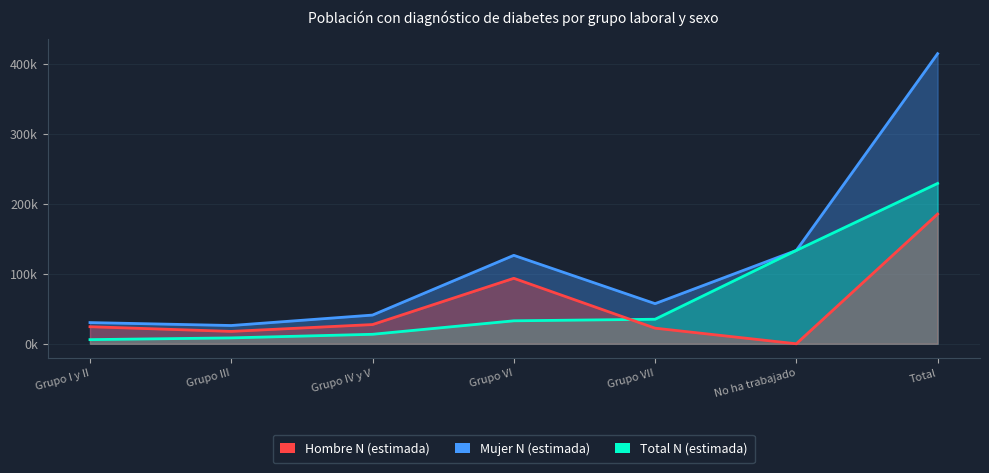

At which category is the sum across all series the highest?

Total